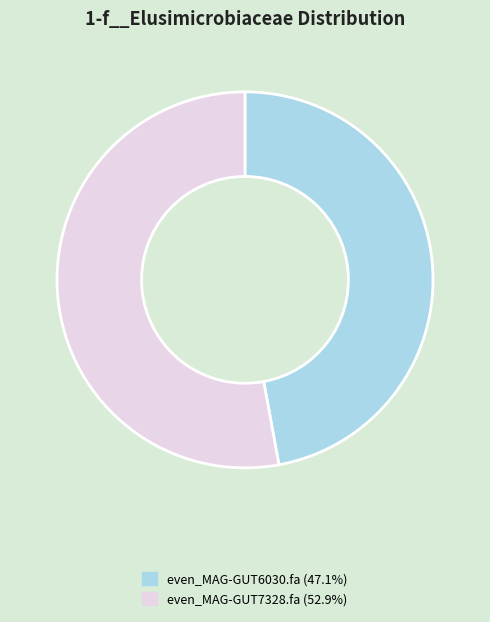

What is the ratio of the value at even_MAG-GUT7328.fa to the value at even_MAG-GUT6030.fa?

1.1